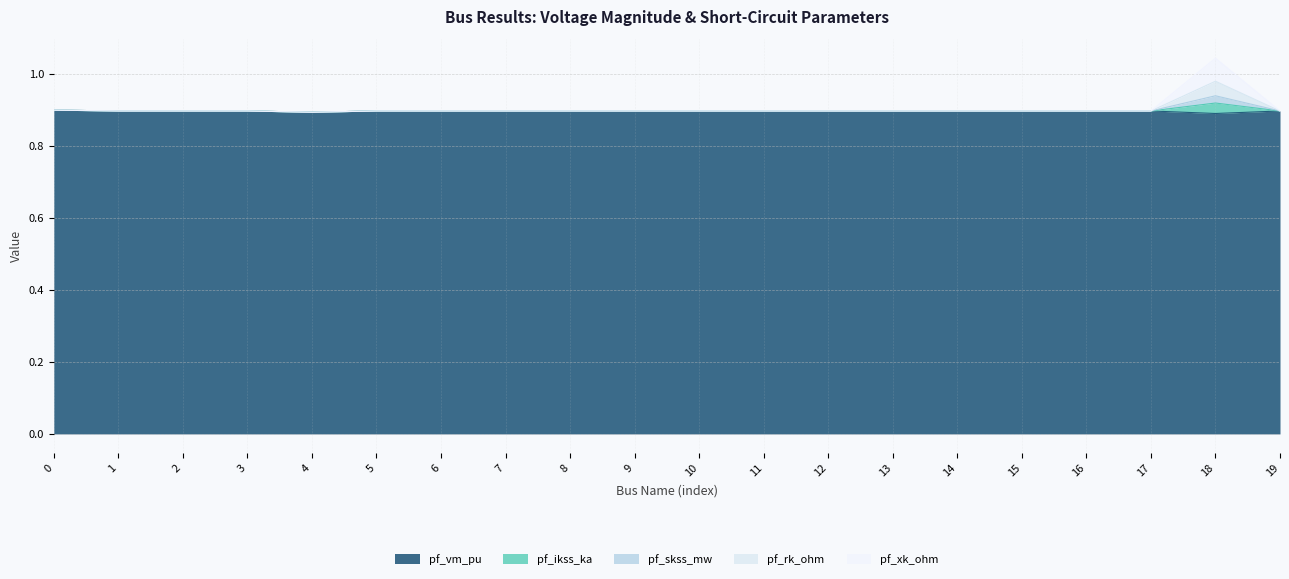

What value does the pf_ikss_ka series have at 10?

0.9